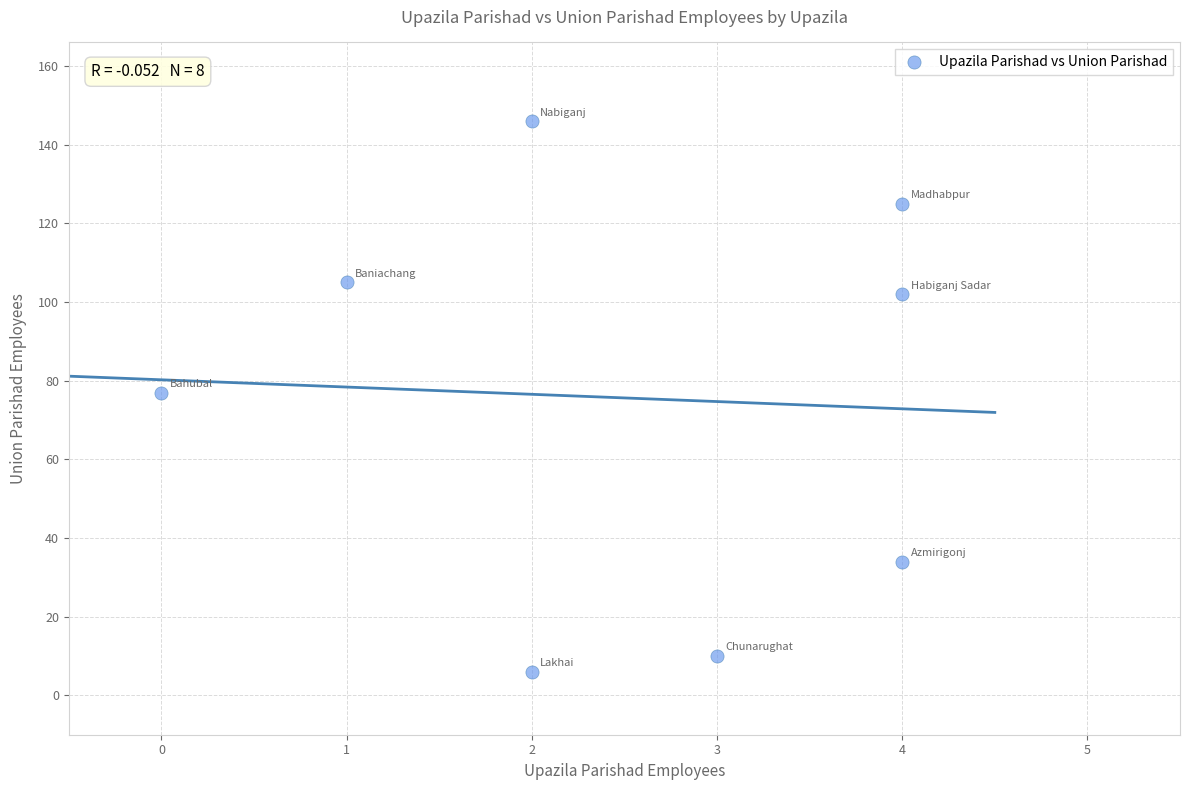

What is the range of X values (max minus min)?

4